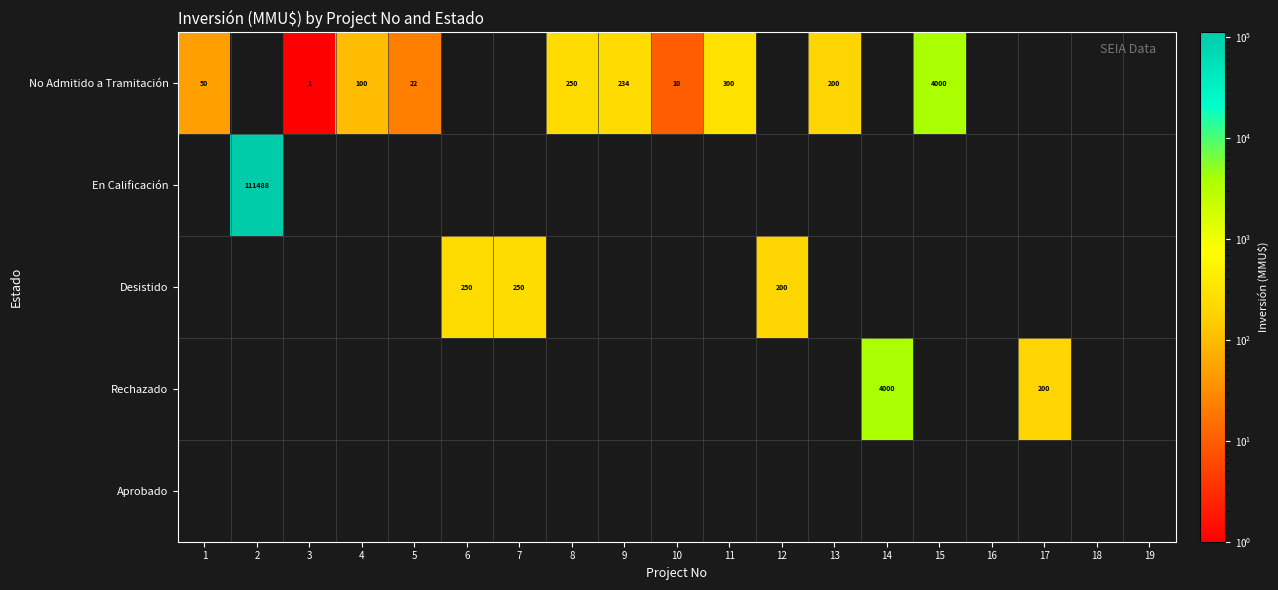

What is the difference between the No Admitido a Tramitación values at 15 and 3?

3999